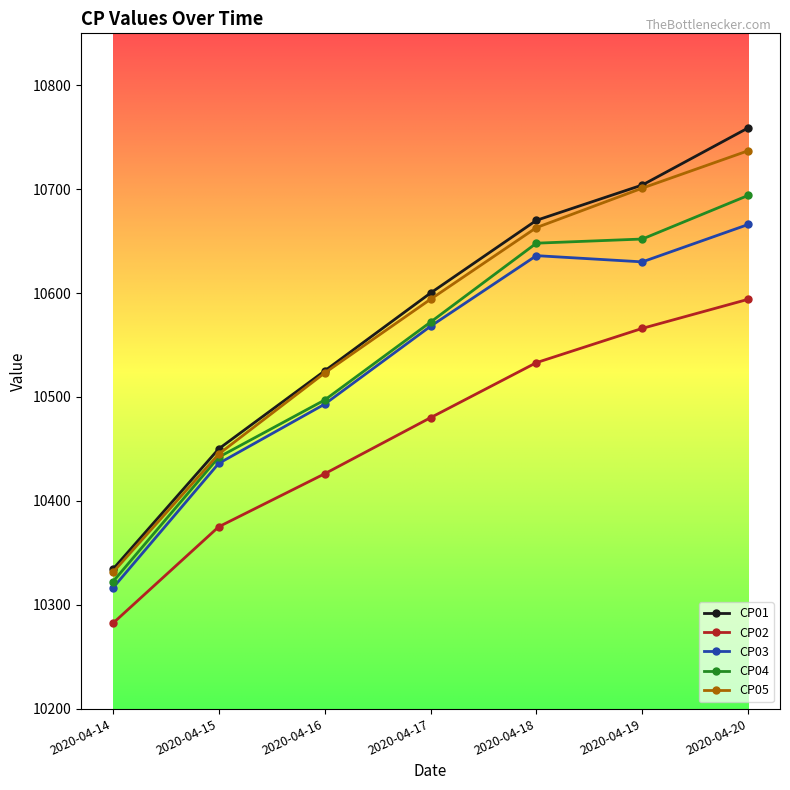

Which category has the highest value in the CP02 series?

2020-04-20